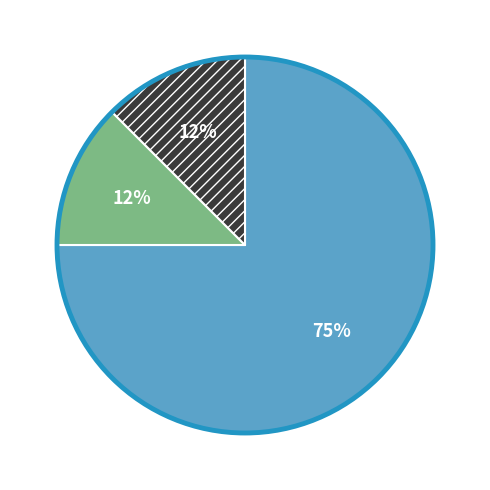

Does any single category account for the majority?

Yes